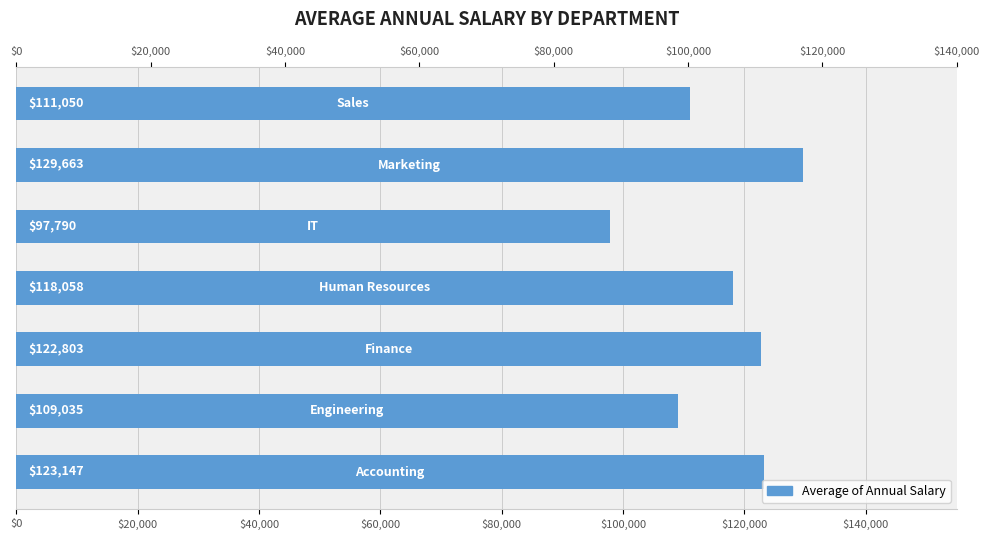

How many data points does each series have?

7